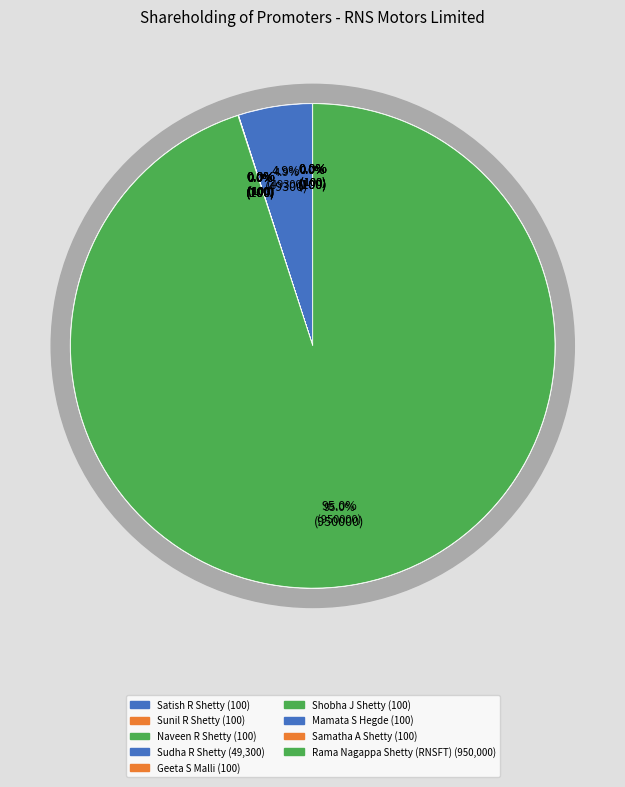

Rank the categories by value from lowest to highest.

Satish R Shetty, Sunil R Shetty, Naveen R Shetty, Geeta S Malli, Shobha J Shetty, Mamata S Hegde, Samatha A Shetty, Sudha R Shetty, Rama Nagappa Shetty (RNSFT)